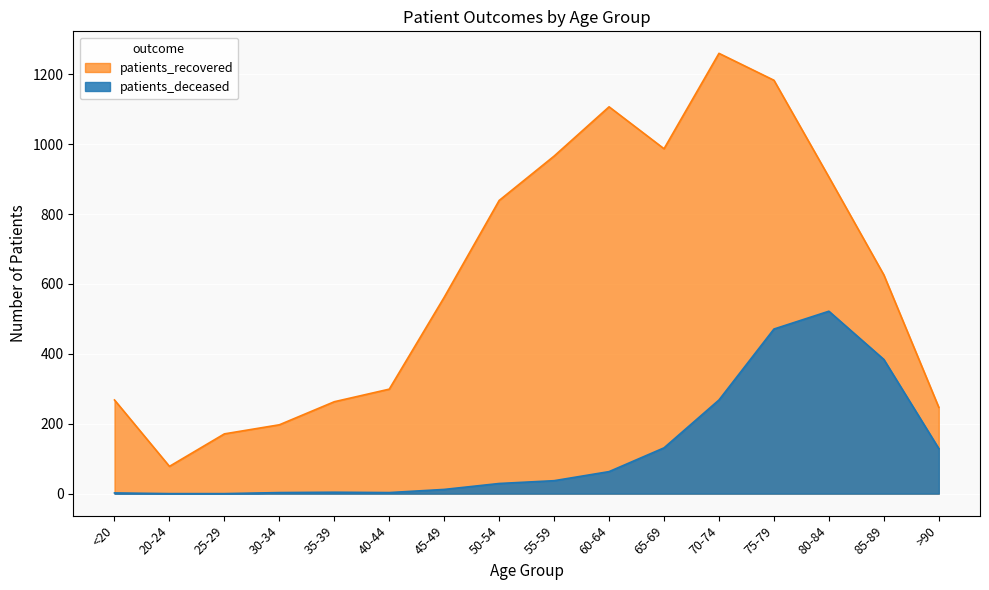

What position from the right is 85-89?

2